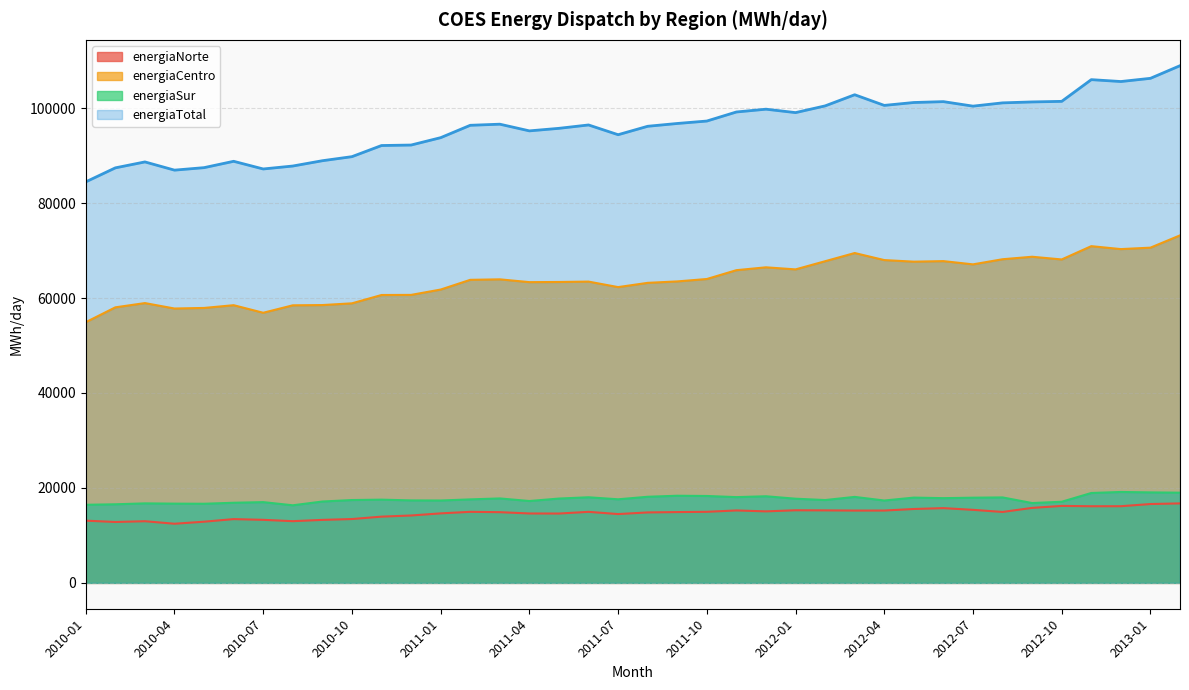

Reading left to right, what are all the values shown in this chart?

energiaNorte: 2010-01=13106.2	2010-02=12826.1	2010-03=12987.2	2010-04=12457.3	2010-05=12886.8	2010-06=13432.3	2010-07=13279.0	2010-08=12996.6	2010-09=13267.7	2010-10=13446.8	2010-11=13953.8	2010-12=14193.6	2011-01=14641.0	2011-02=14965.2	2011-03=14893.0	2011-04=14619.0	2011-05=14604.8	2011-06=14962.3	2011-07=14493.9	2011-08=14840.7	2011-09=14913.8	2011-10=14969.0	2011-11=15257.6	2011-12=15062.5	2012-01=15294.0	2012-02=15272.2	2012-03=15230.8	2012-04=15235.2	2012-05=15562.6	2012-06=15745.3	2012-07=15384.8	2012-08=14939.1	2012-09=15795.1	2012-10=16213.2	2012-11=16141.9	2012-12=16148.6	2013-01=16608.7	2013-02=16740.3
energiaCentro: 2010-01=54913.3	2010-02=58039.1	2010-03=58935.5	2010-04=57790.9	2010-05=57911.6	2010-06=58491.0	2010-07=56897.0	2010-08=58466.3	2010-09=58518.9	2010-10=58883.0	2010-11=60637.3	2010-12=60660.1	2011-01=61786.7	2011-02=63832.6	2011-03=63937.4	2011-04=63347.2	2011-05=63379.2	2011-06=63461.3	2011-07=62302.8	2011-08=63197.3	2011-09=63499.0	2011-10=64007.3	2011-11=65866.7	2011-12=66469.9	2012-01=66032.7	2012-02=67752.5	2012-03=69479.9	2012-04=67993.9	2012-05=67660.7	2012-06=67775.1	2012-07=67091.6	2012-08=68170.4	2012-09=68696.2	2012-10=68125.6	2012-11=70925.8	2012-12=70306.6	2013-01=70610.3	2013-02=73197.5
energiaSur: 2010-01=16451.0	2010-02=16554.6	2010-03=16747.5	2010-04=16690.9	2010-05=16665.8	2010-06=16876.7	2010-07=17008.4	2010-08=16342.9	2010-09=17136.1	2010-10=17449.0	2010-11=17531.7	2010-12=17372.7	2011-01=17351.4	2011-02=17586.5	2011-03=17788.0	2011-04=17243.7	2011-05=17761.5	2011-06=18031.7	2011-07=17604.8	2011-08=18139.4	2011-09=18354.7	2011-10=18304.0	2011-11=18064.1	2011-12=18244.2	2012-01=17730.3	2012-02=17447.5	2012-03=18110.3	2012-04=17347.8	2012-05=17962.3	2012-06=17847.2	2012-07=17943.6	2012-08=18000.7	2012-09=16814.8	2012-10=17088.1	2012-11=18932.9	2012-12=19148.7	2013-01=19058.9	2013-02=18999.1
energiaTotal: 2010-01=84470.5	2010-02=87419.8	2010-03=88670.2	2010-04=86939.1	2010-05=87464.2	2010-06=88800.0	2010-07=87184.4	2010-08=87805.8	2010-09=88922.6	2010-10=89778.8	2010-11=92122.9	2010-12=92226.3	2011-01=93779.2	2011-02=96384.3	2011-03=96618.4	2011-04=95209.8	2011-05=95745.5	2011-06=96455.4	2011-07=94401.4	2011-08=96177.4	2011-09=96767.5	2011-10=97280.3	2011-11=99188.4	2011-12=99776.7	2012-01=99056.9	2012-02=100472.3	2012-03=102821.1	2012-04=100576.9	2012-05=101185.7	2012-06=101367.6	2012-07=100420.0	2012-08=101110.1	2012-09=101306.1	2012-10=101426.9	2012-11=106000.6	2012-12=105603.9	2013-01=106277.9	2013-02=108936.9